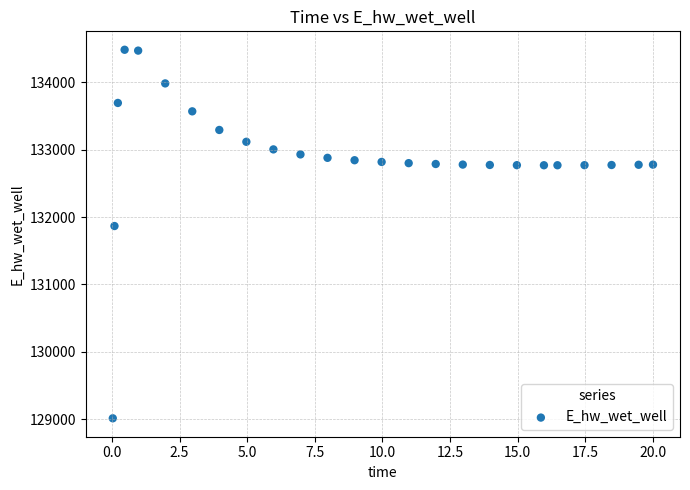

What Y value in the scatter plot is closest to 131748?

131866.8